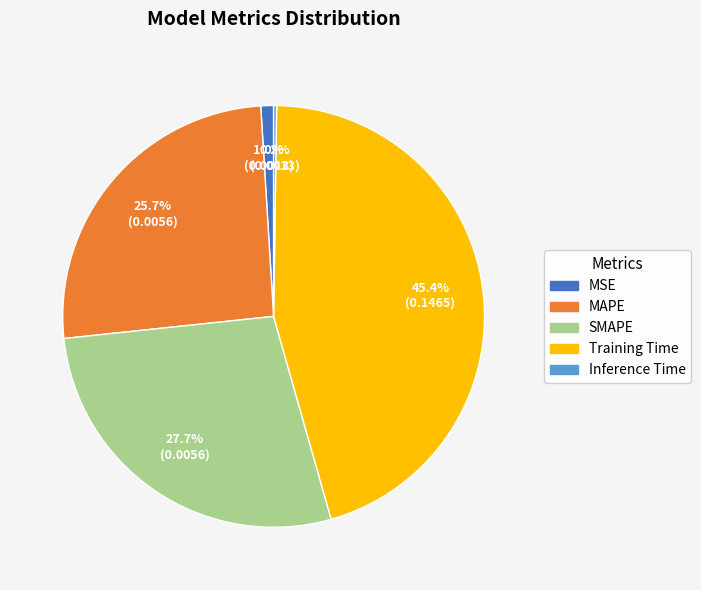

The SMAPE slice represents 28% of the pie. True or false?

True